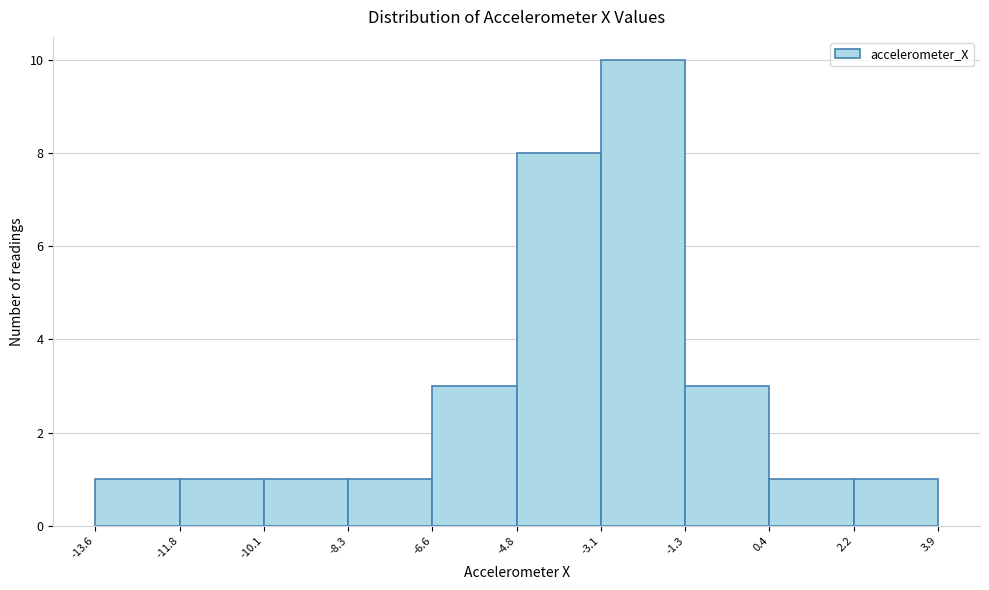

Over which range of the x-axis is the bar tallest?

-3.1 to -1.3